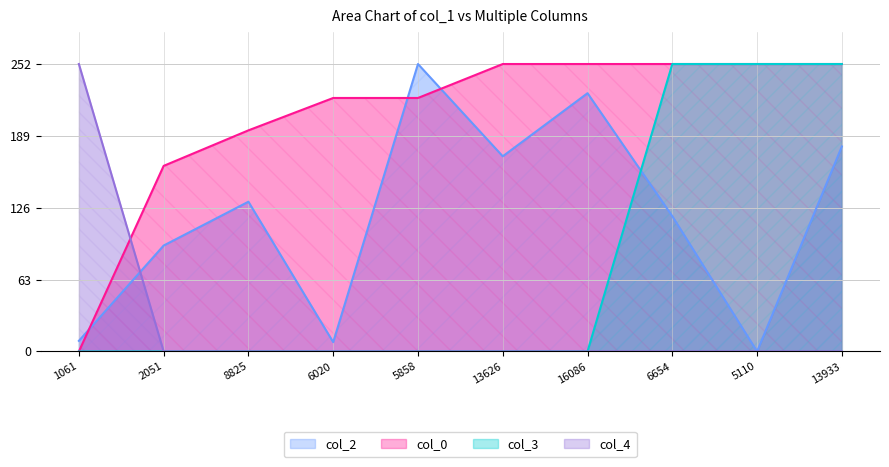

What is the greatest value displayed?

252.0